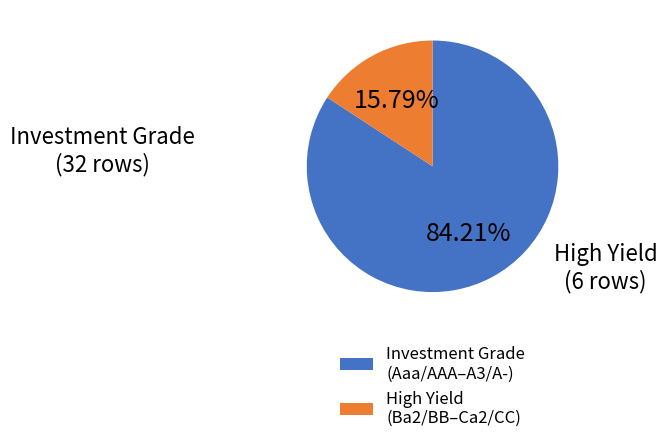

What is the majority slice?

Investment Grade (Aaa/AAA–A3/A-)